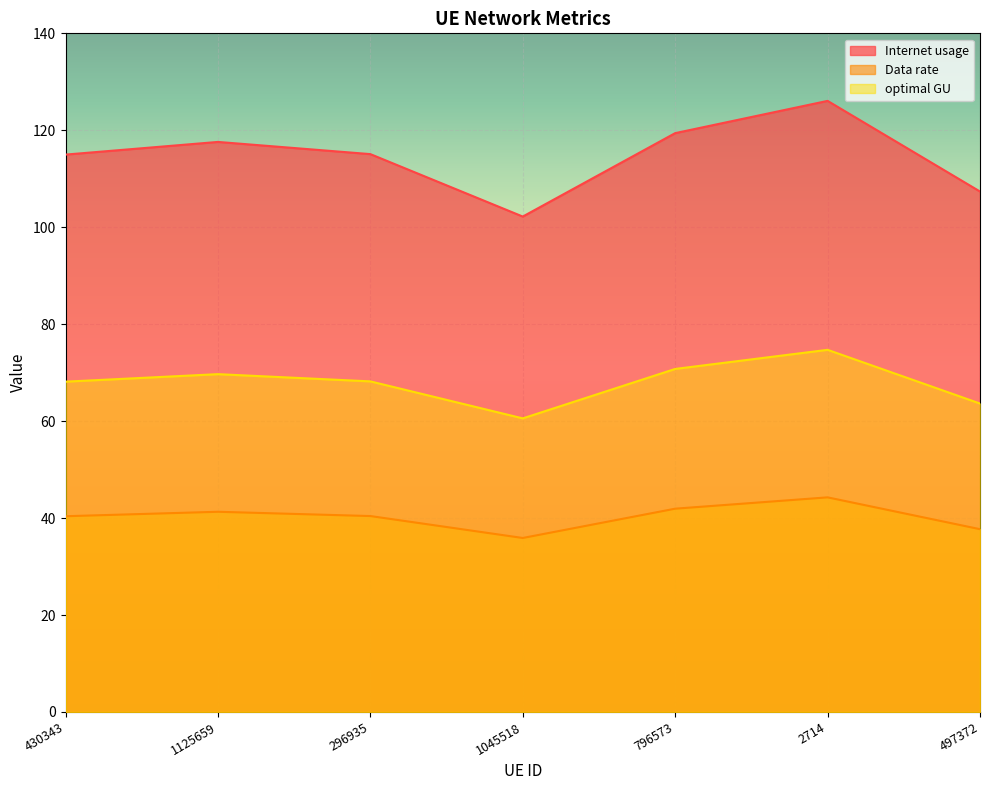

Read the Internet usage value at 1045518.

102.2